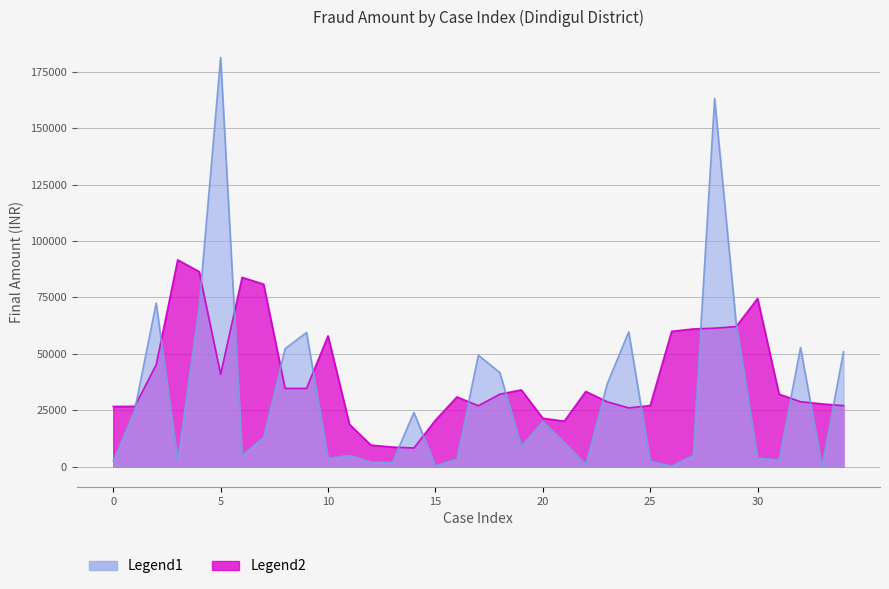

What is the label of the 10th point from the right?

25